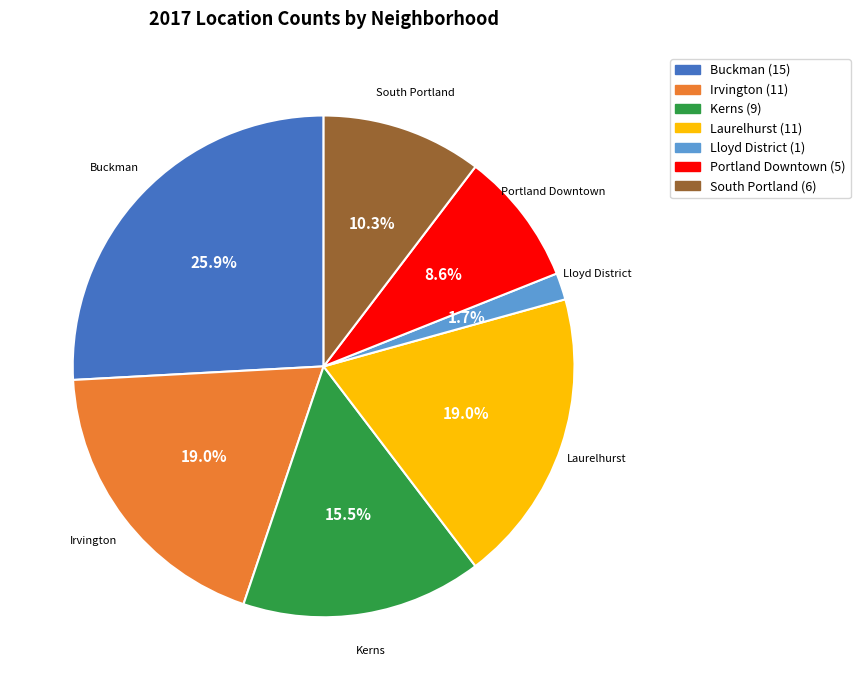

Is there any slice that represents more than half of the pie?

No